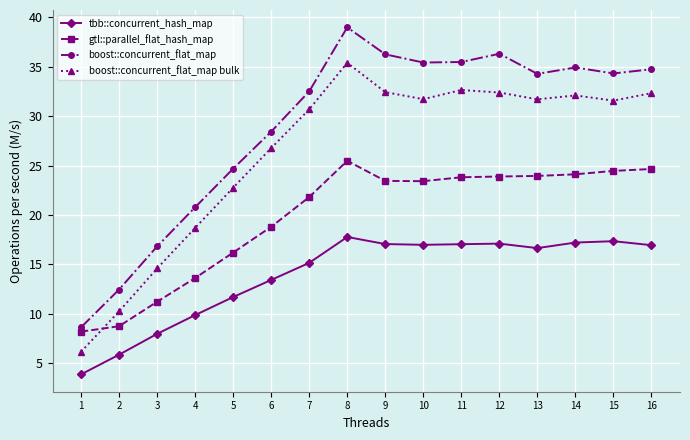

The value of boost::concurrent_flat_map bulk at 10 is 56.7. True or false?

False